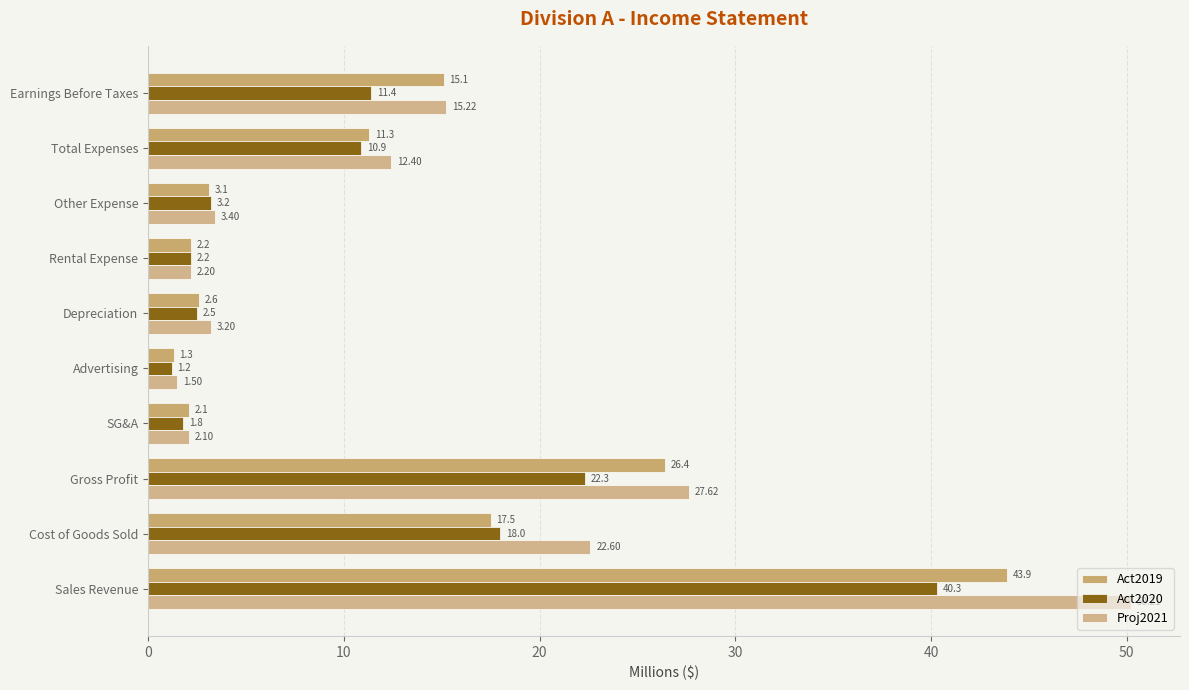

How many series are shown in this chart?

3